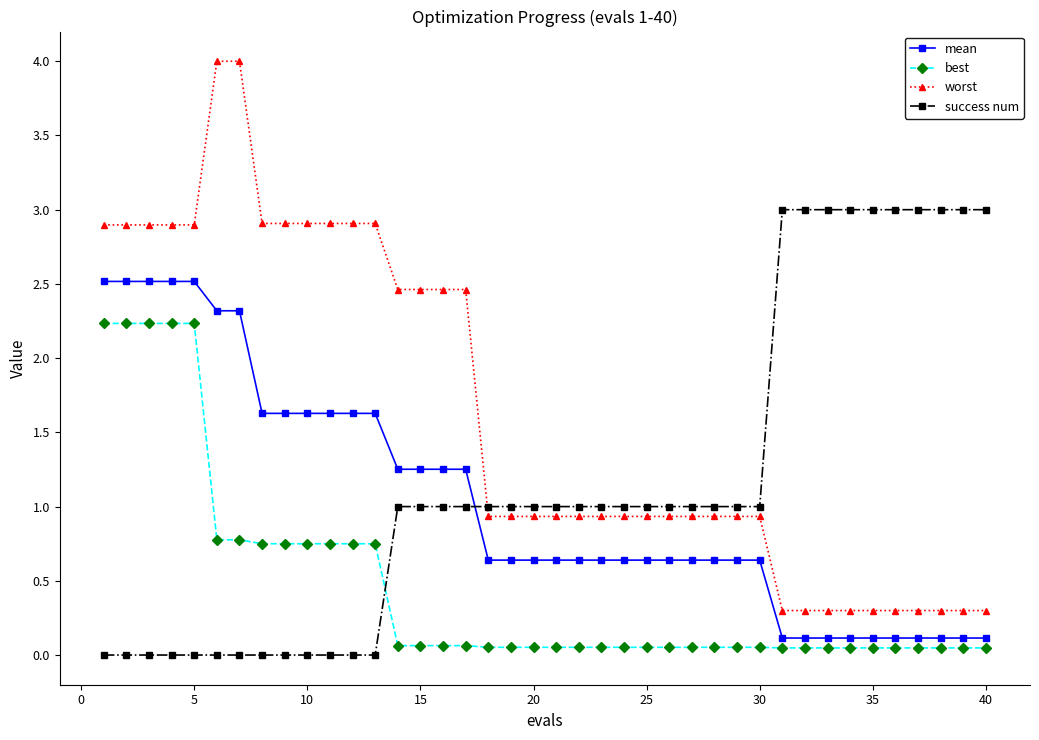

Which series has the largest range (max minus min)?

worst